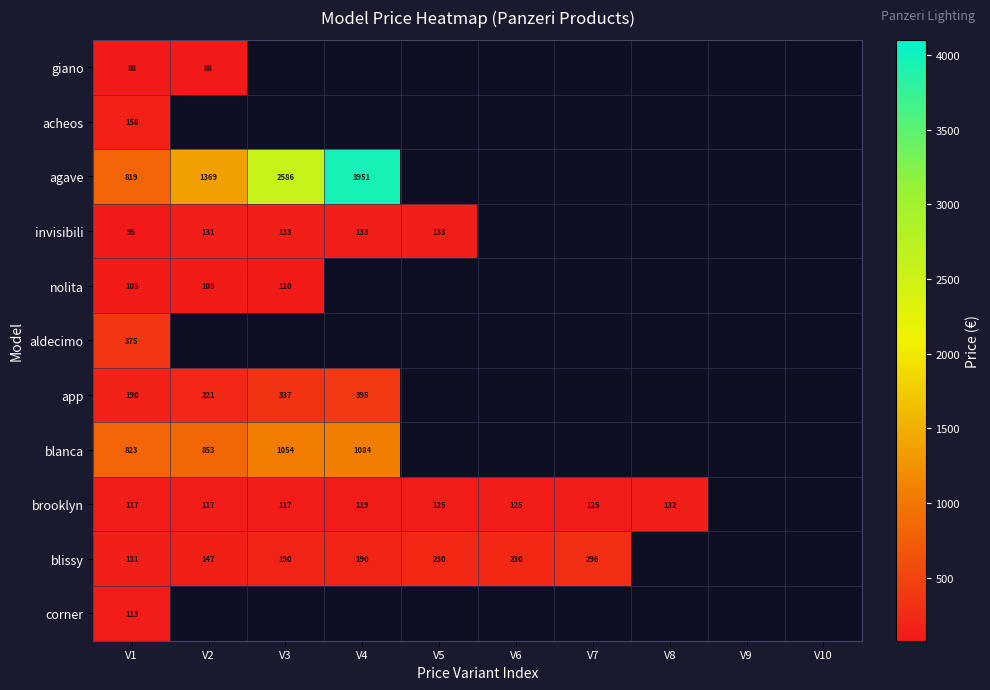

Is the value of blanca at V1 greater than the value of corner at V1?

Yes